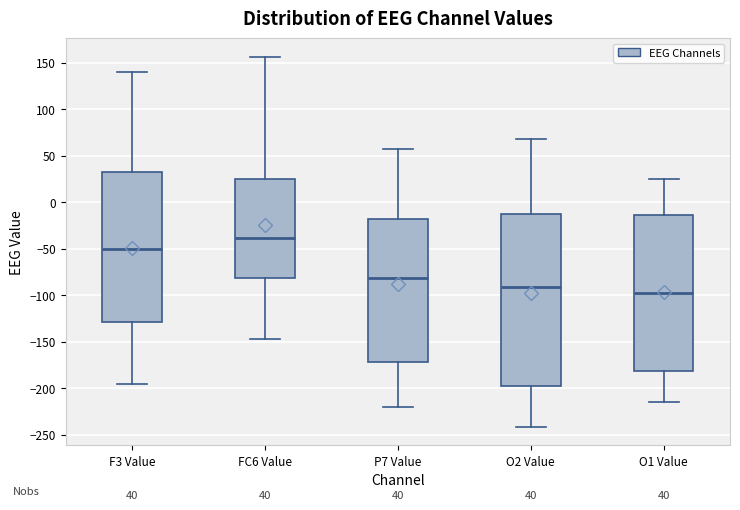

Which box's median line is the lowest?

O1 Value